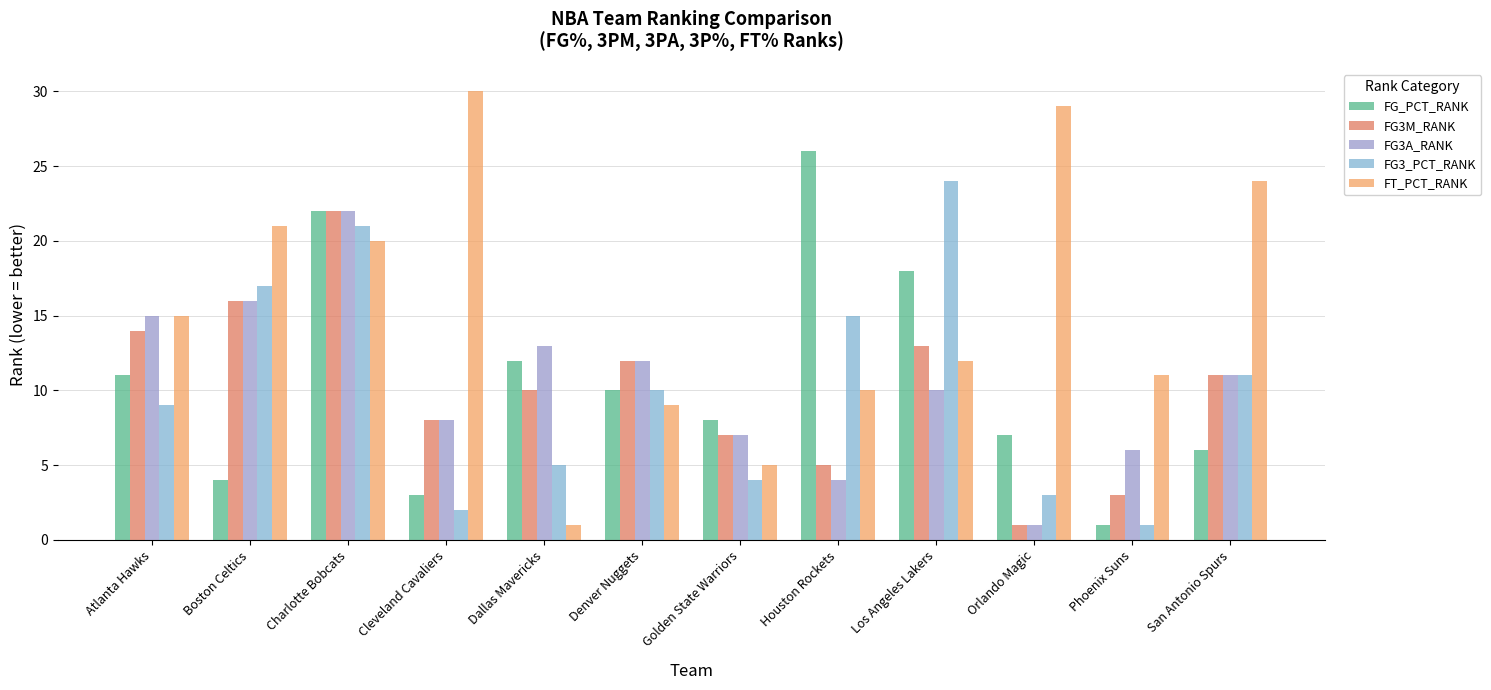

Is the value of FG_PCT_RANK at Phoenix Suns greater than the value of FG3_PCT_RANK at Golden State Warriors?

No